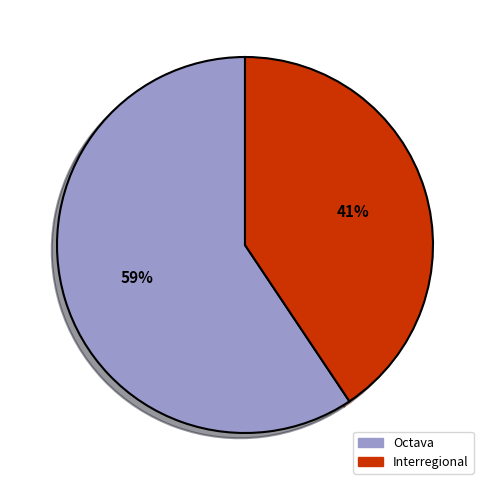

Combined, do Interregional and Octava account for over 50%?

Yes